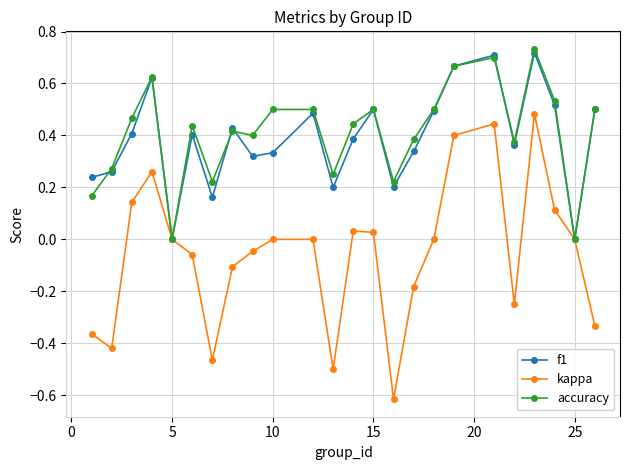

Which series has the largest range (max minus min)?

kappa